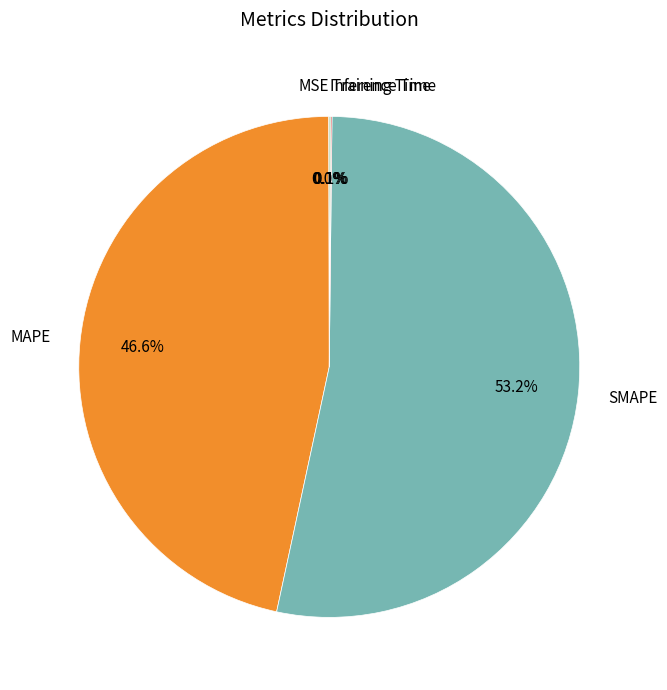

How much of the chart is everything except SMAPE?

46.8%